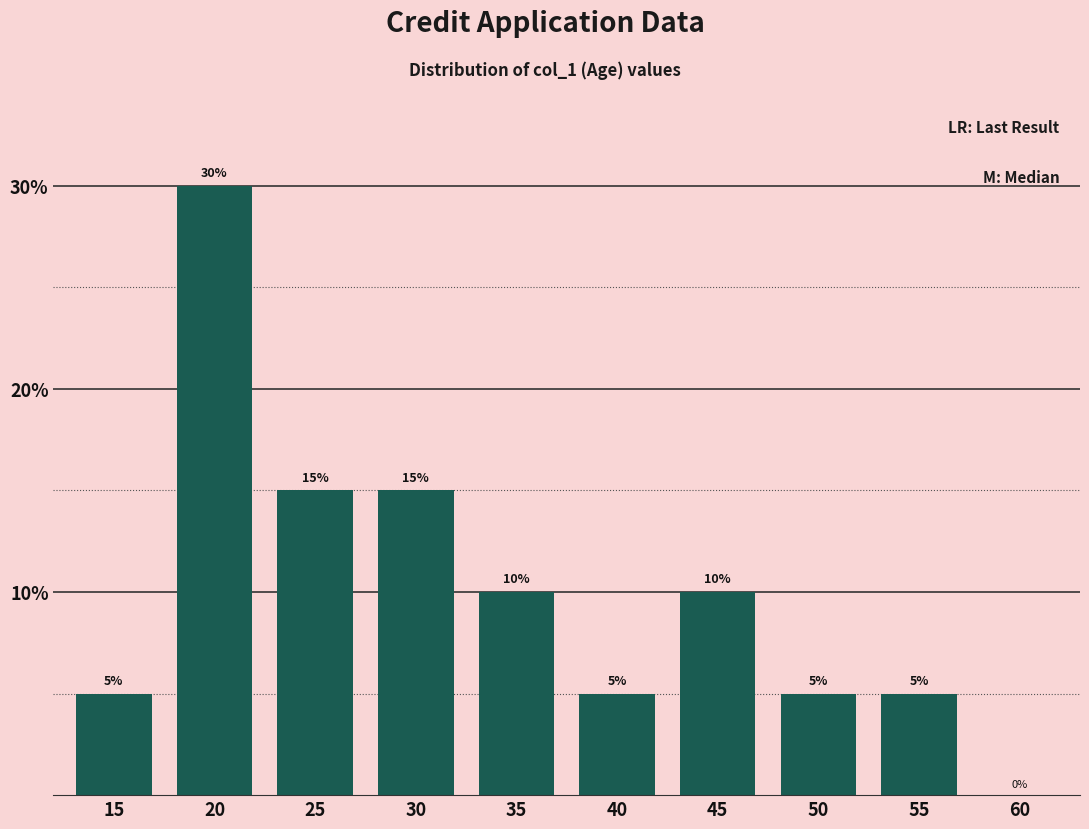

True or false: the data shows 5 at 15.

True